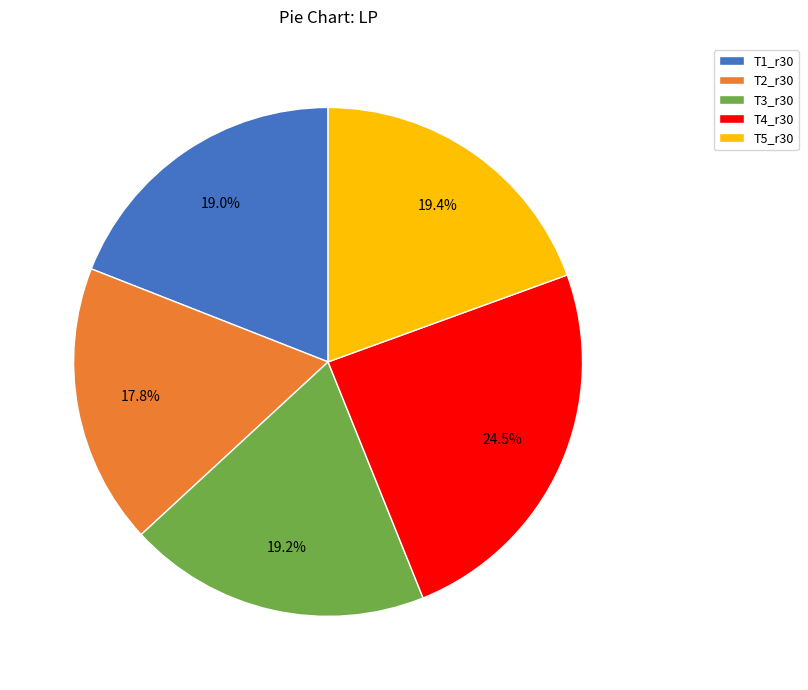

Count the number of slices in the pie.

5